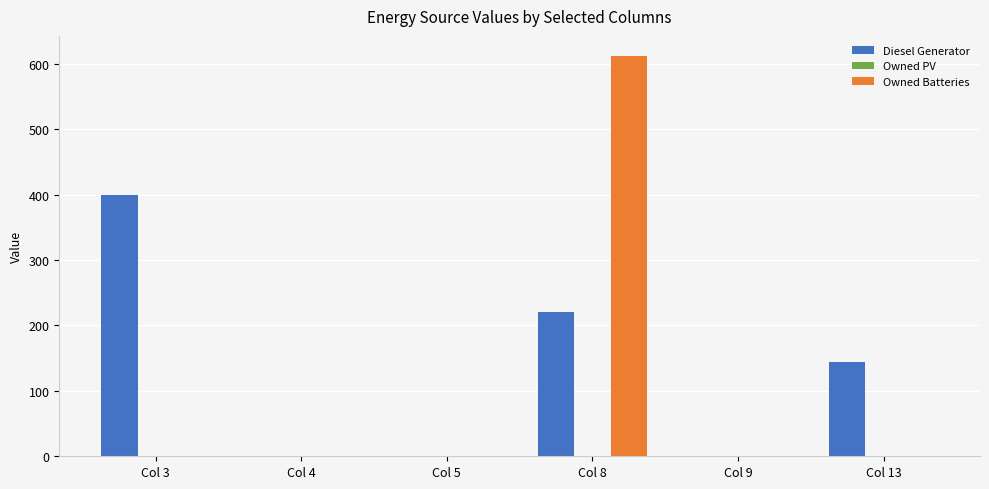

What is the maximum value for Owned Batteries?

612